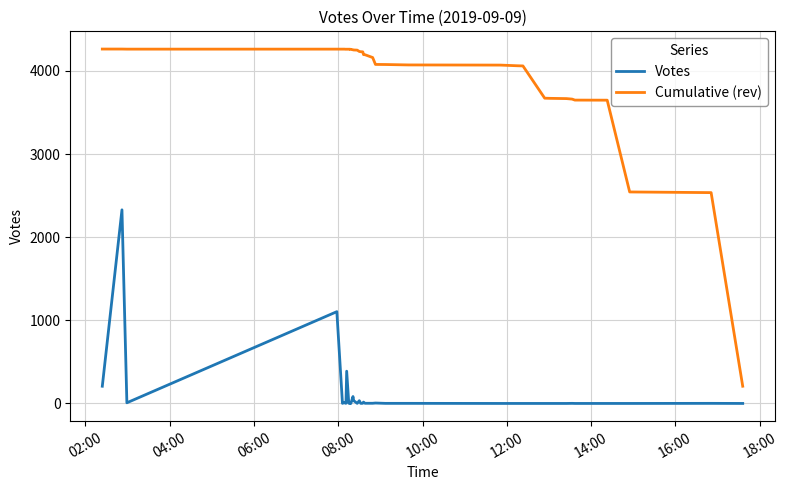

At which label does Cumulative (rev) first exceed 4231?

02:00